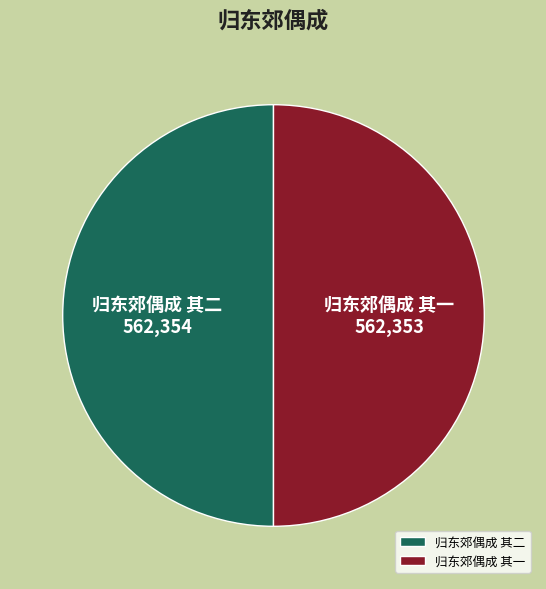

Is the sum of 归东郊偶成 其一 and 归东郊偶成 其二 greater than half?

Yes